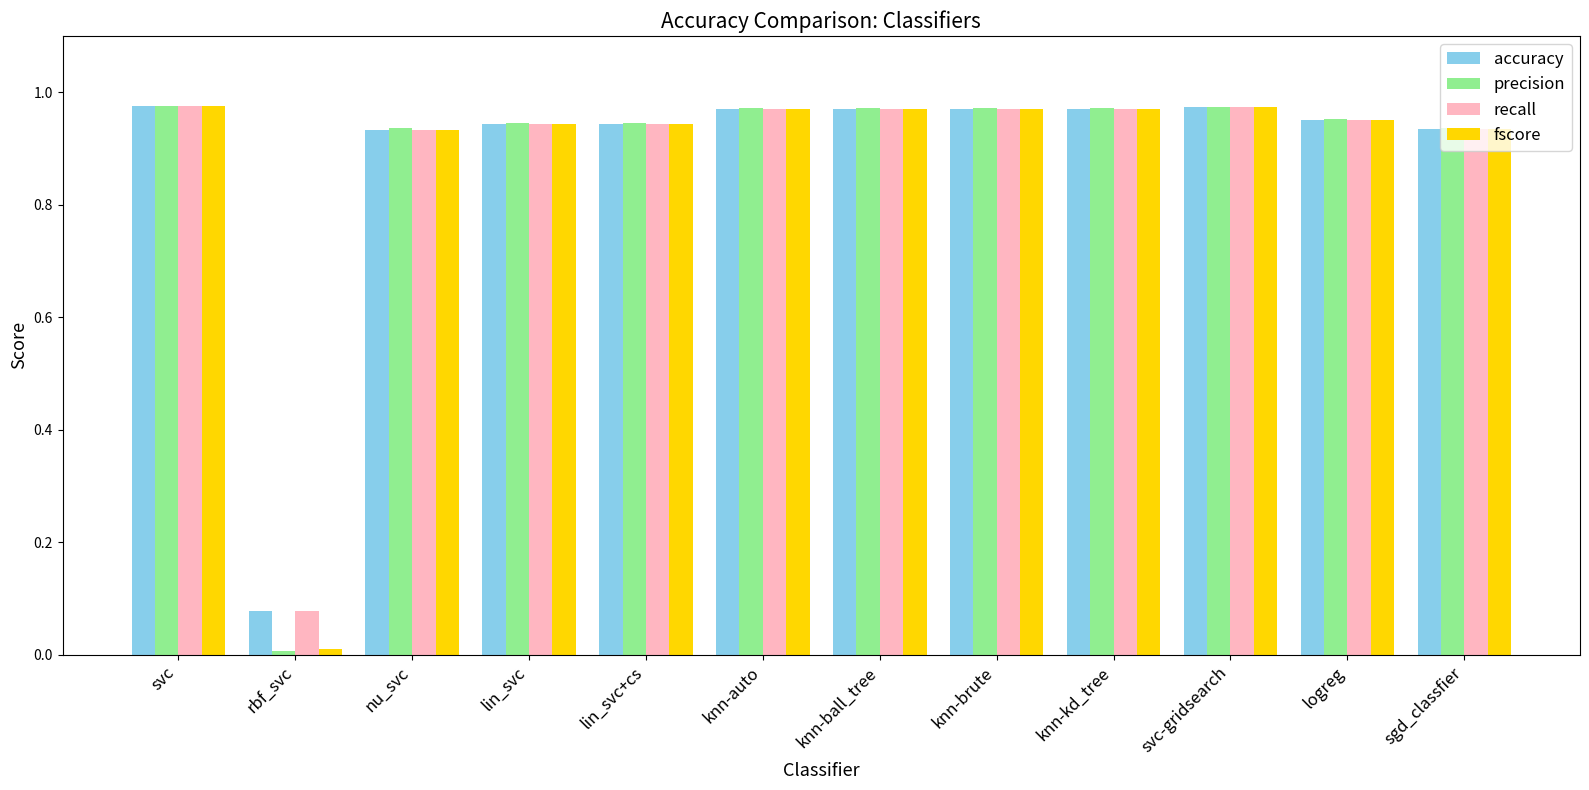

Which series has the widest spread of values?

precision